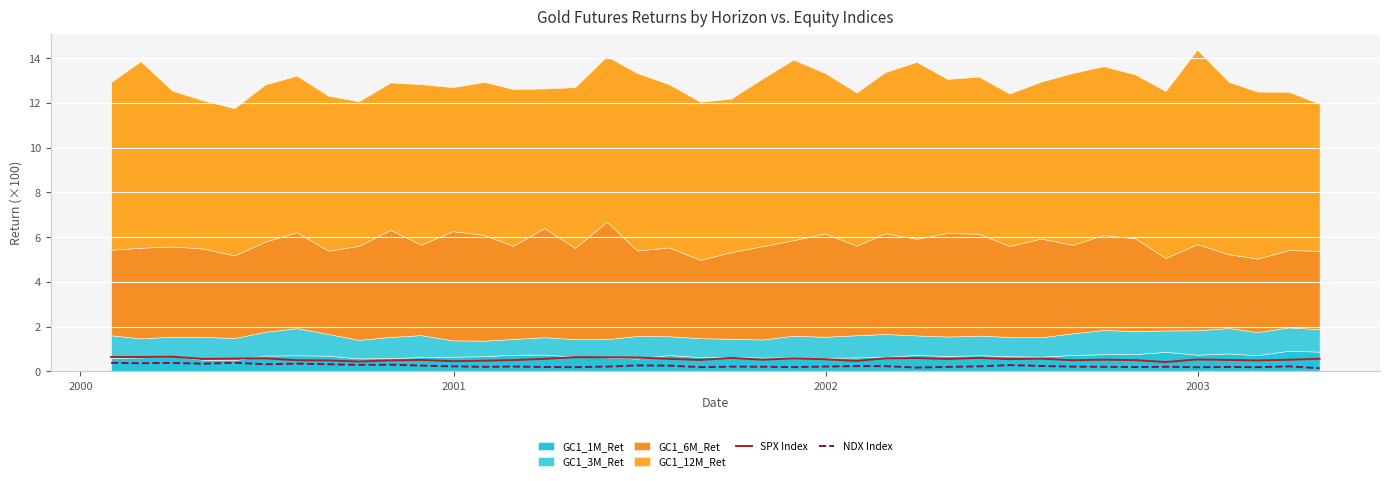

What is the highest value of the NDX Index series?

0.4